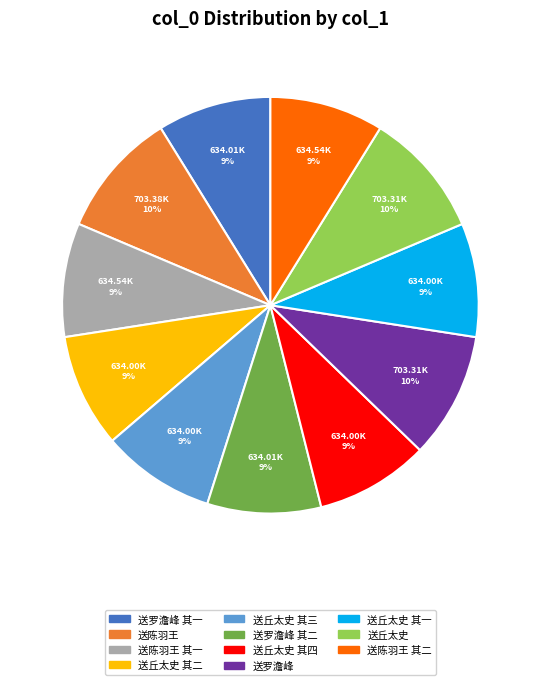

Between 送丘太史 其三 and 送丘太史, which is larger?

送丘太史